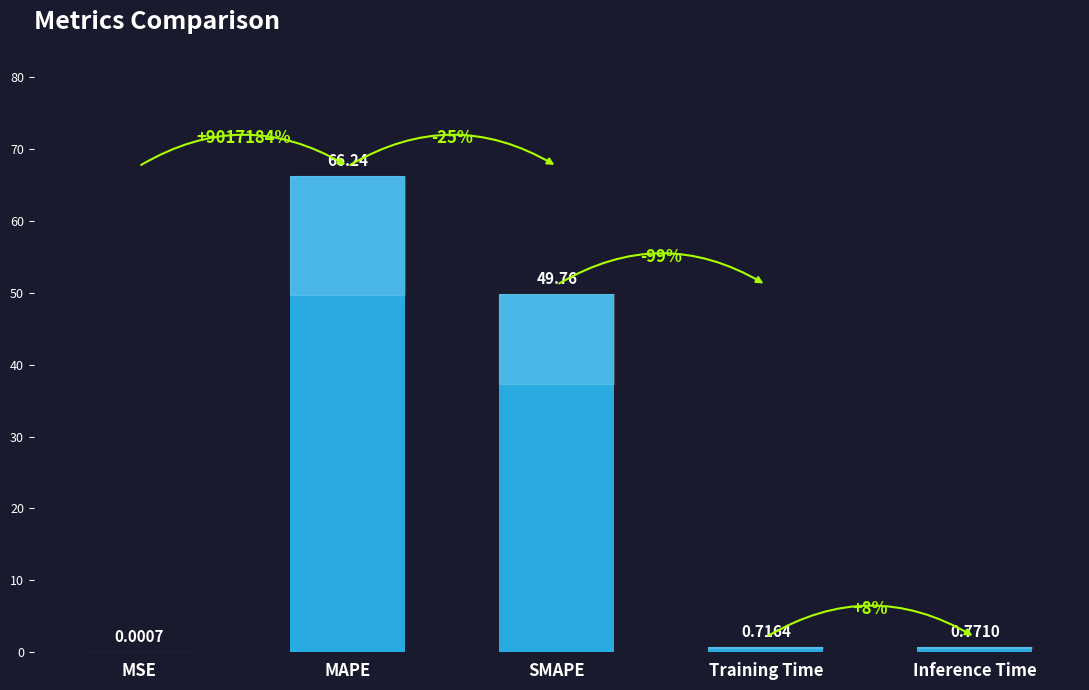

The chart shows a value of 39.2 at MAPE. True or false?

False